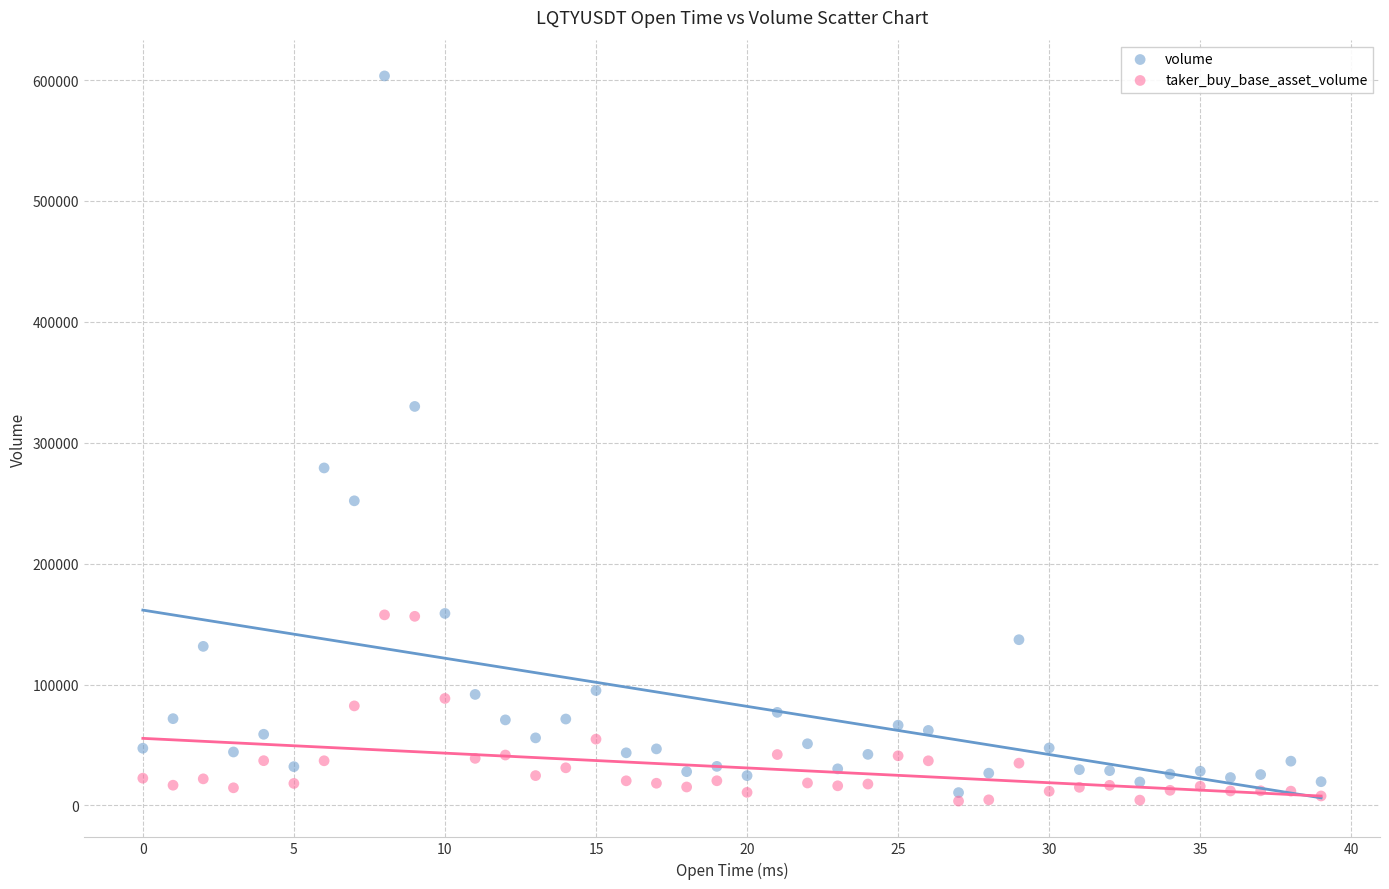

Which series reaches the minimum Y coordinate?

taker_buy_base_asset_volume